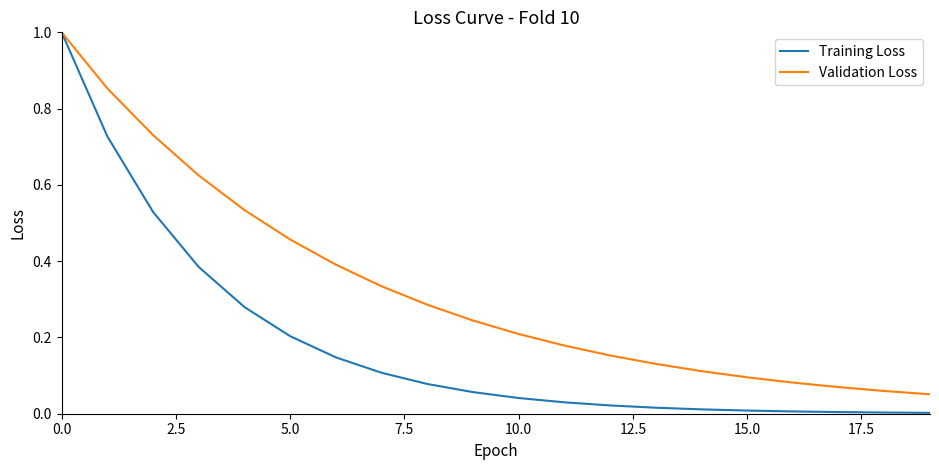

Which series has the largest range (max minus min)?

Training Loss